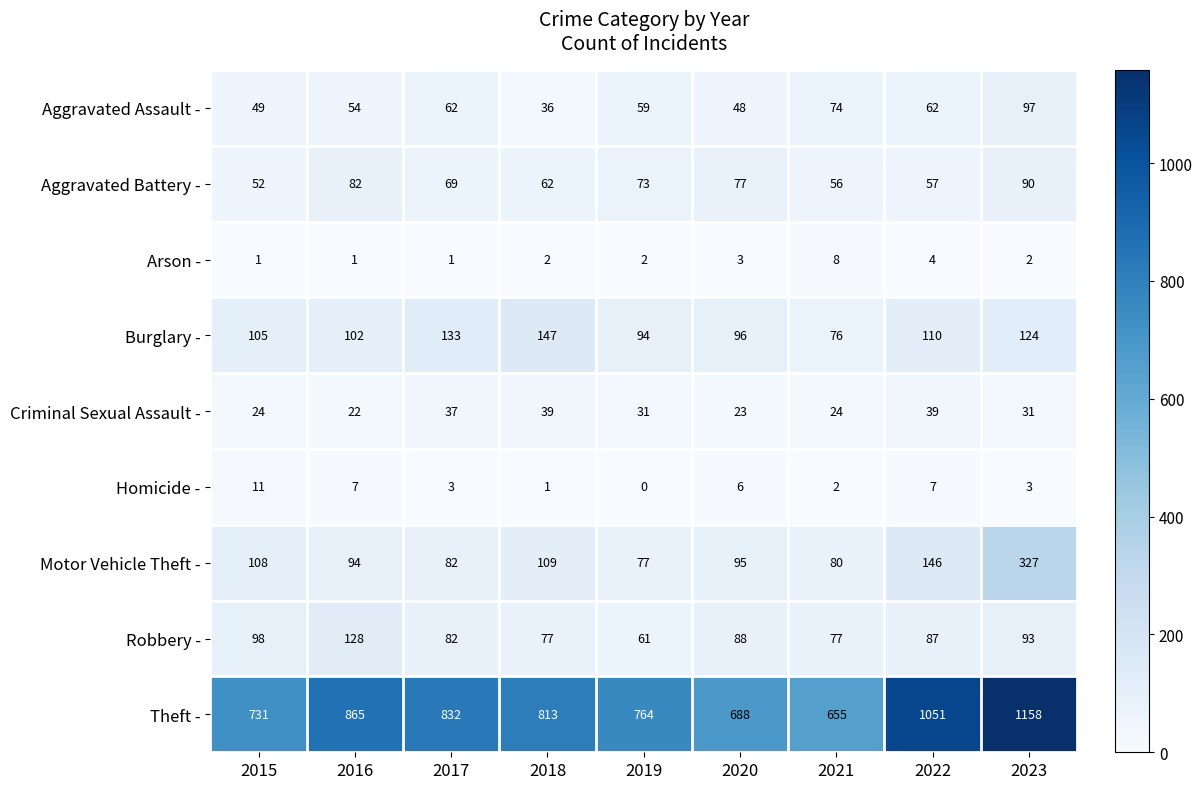

What is the difference between the highest and lowest values at 2021?

653